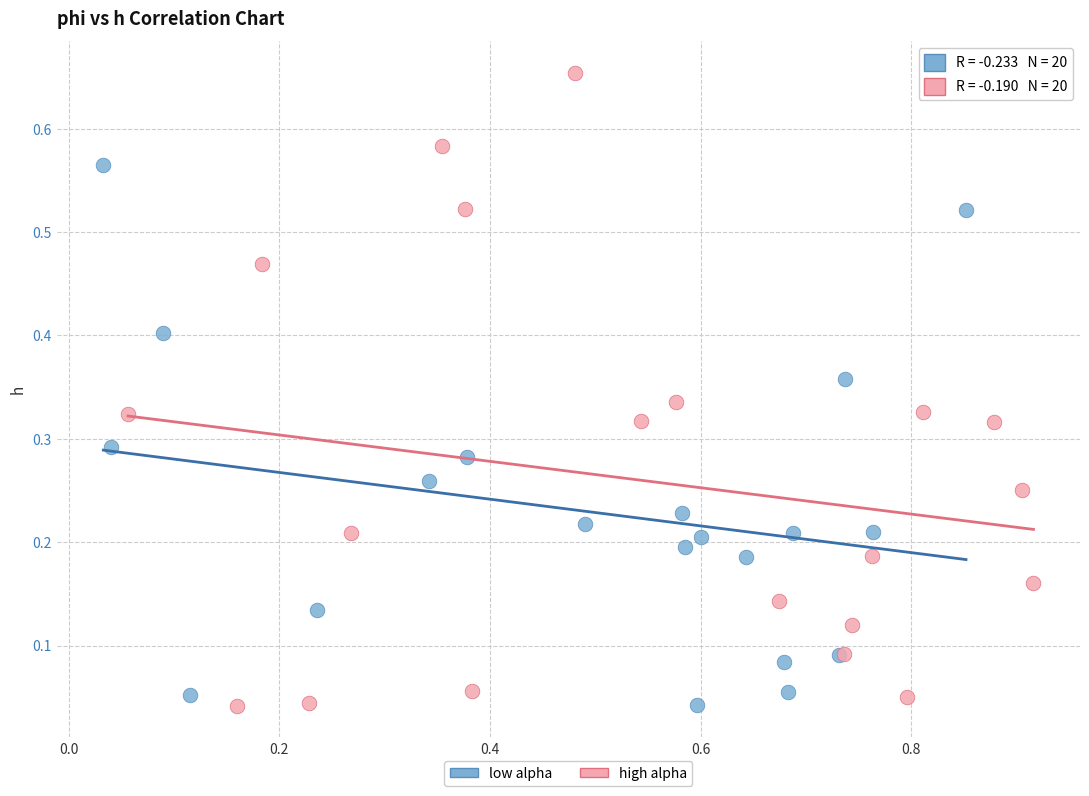

Which series reaches the maximum Y coordinate?

high alpha